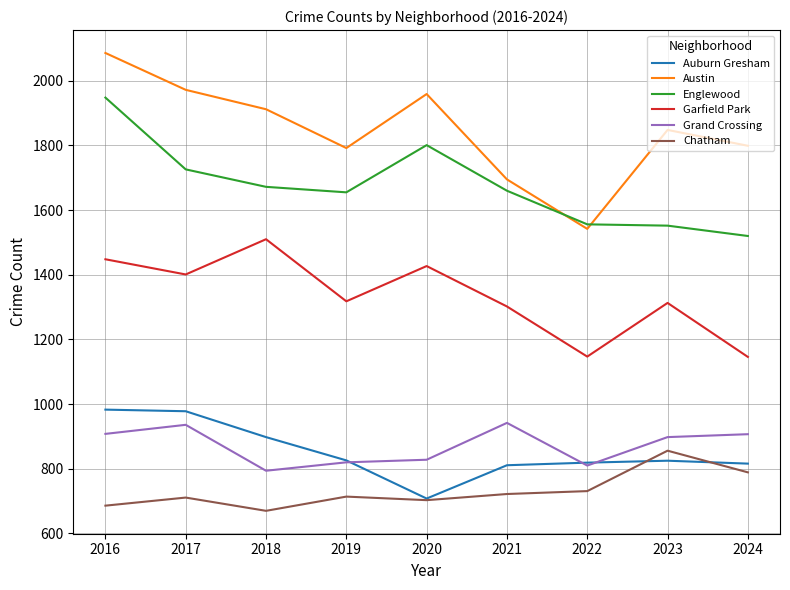

What is the sum of the Chatham values at 2018 and 2017?

1381